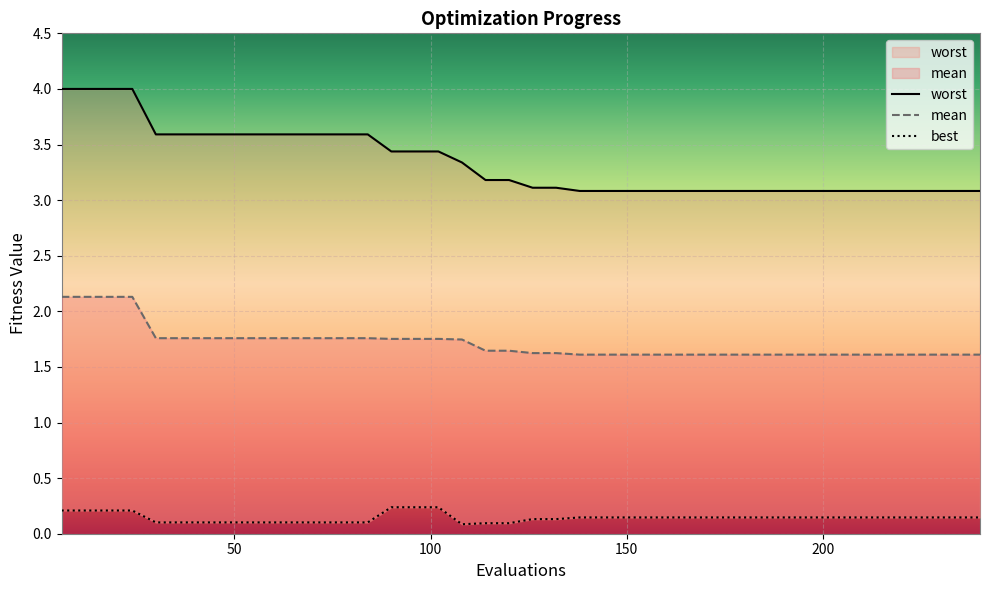

True or false: mean has more than 0 interior local peaks.

False